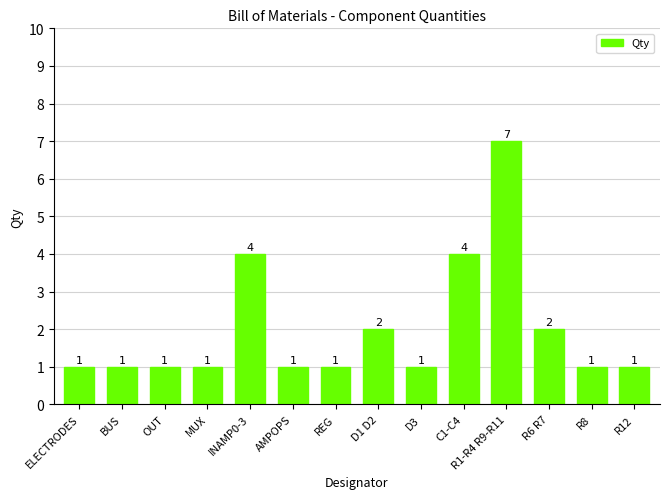

Is it true that the value at REG is 1?

True